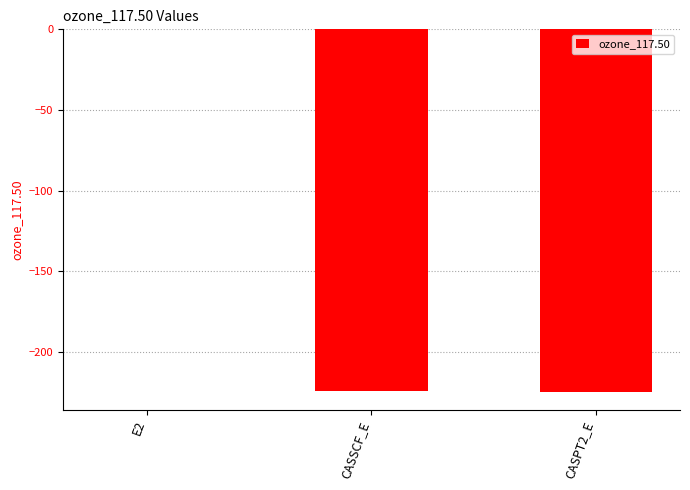

Which category has the highest value across all series?

E2